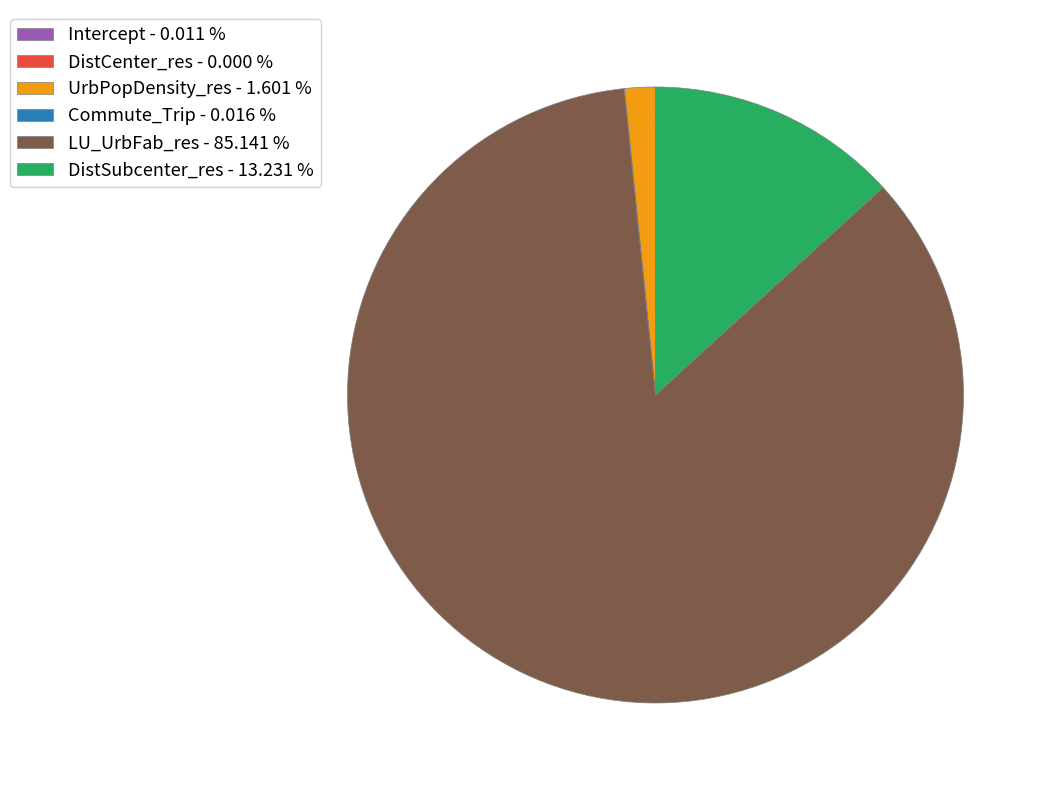

Does any single category account for the majority?

Yes